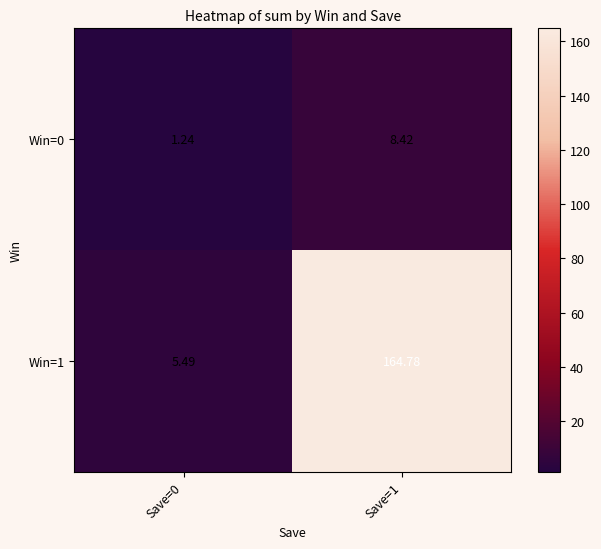

Is the value of Win=1 at Save=0 greater than the value of Win=0 at Save=0?

Yes